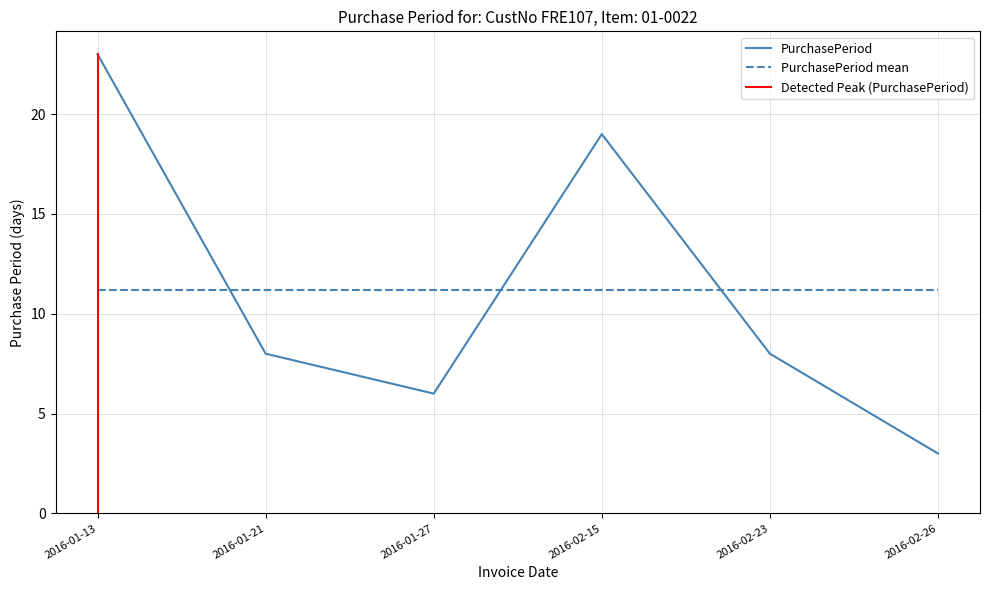

Where does the data first go above 8?

2016-01-13